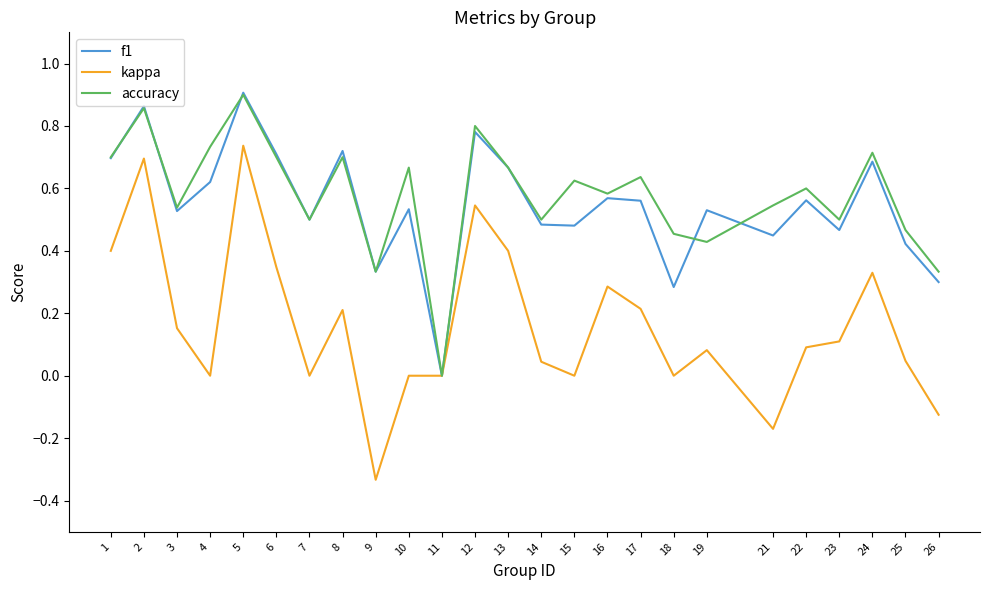

Rank the series at 18 from lowest to highest value.

kappa, f1, accuracy